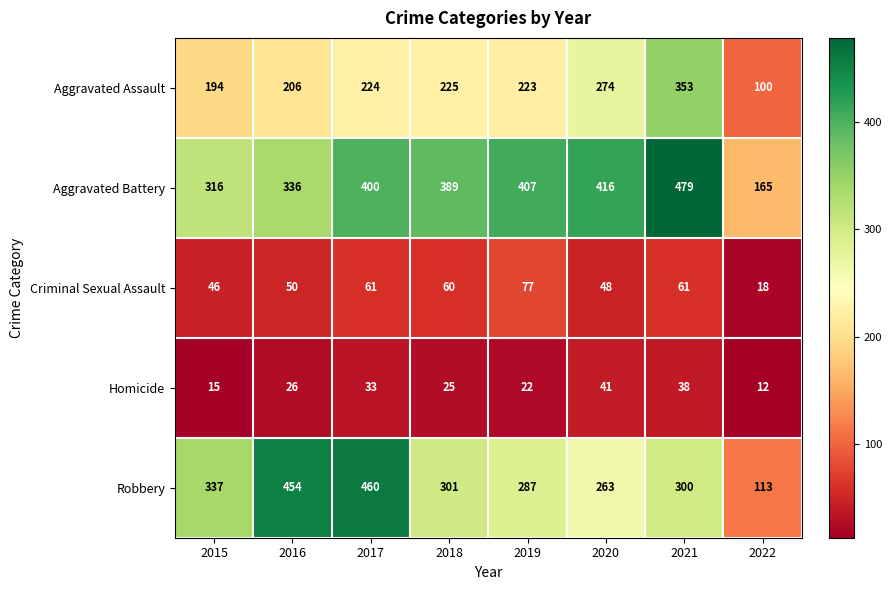

True or false: Aggravated Battery has a value of 316 at 2015.

True